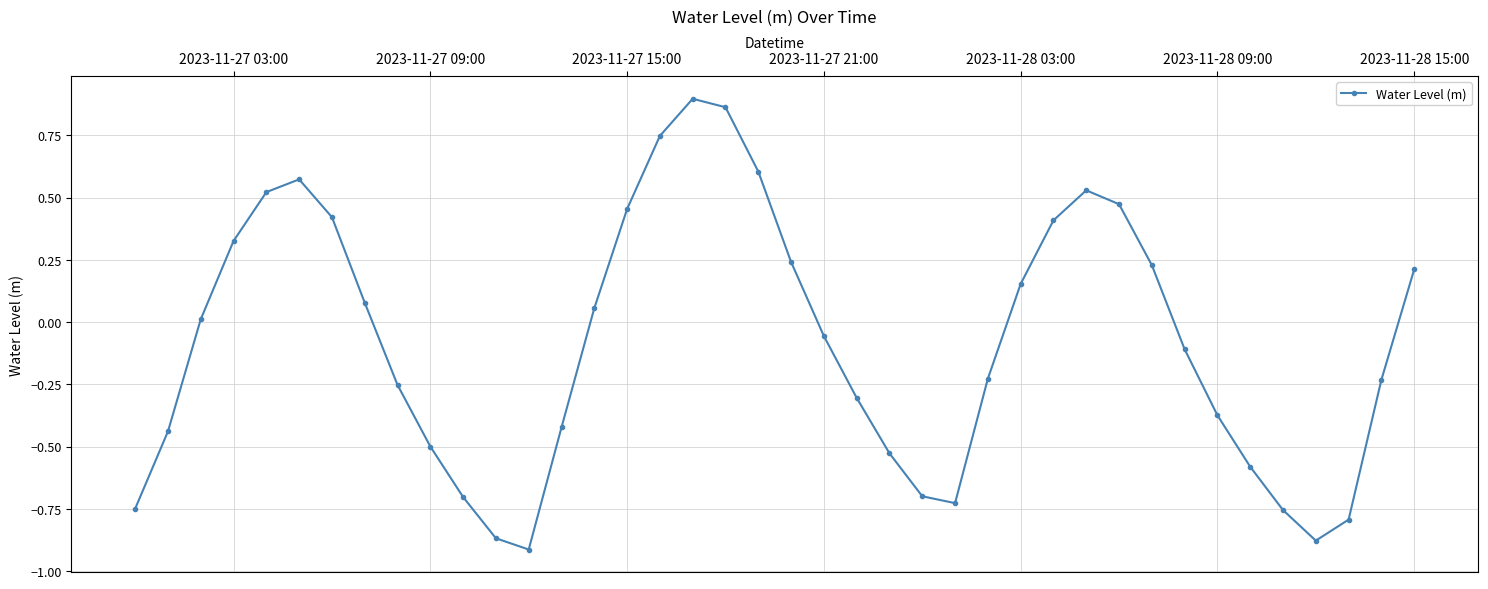

How many points are higher than both their immediate neighbors (excluding endpoints)?

3